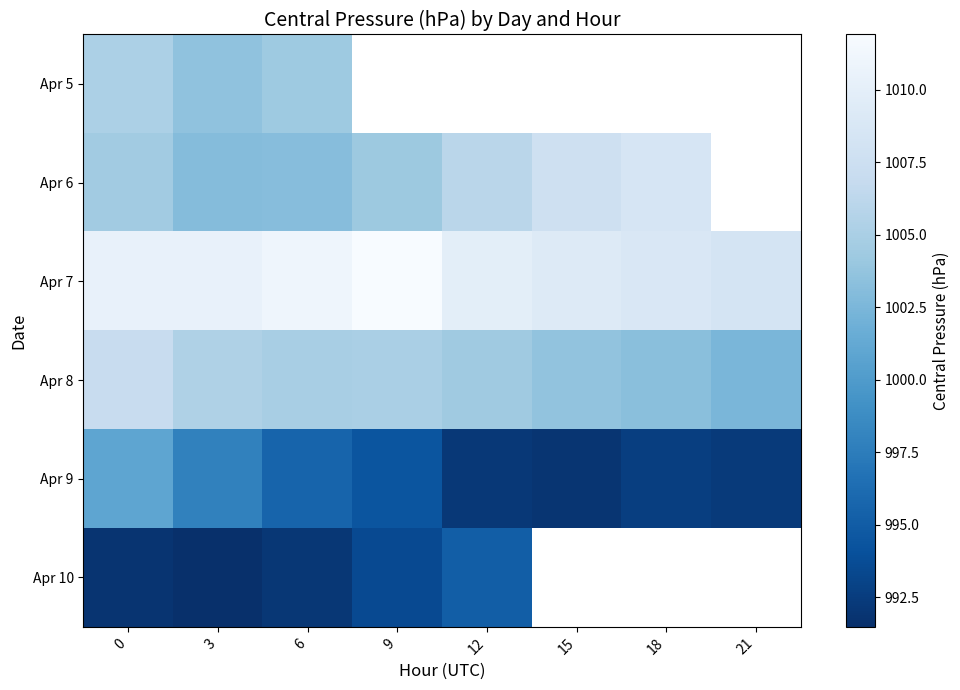

Which has a higher value, 18 or 12?

12